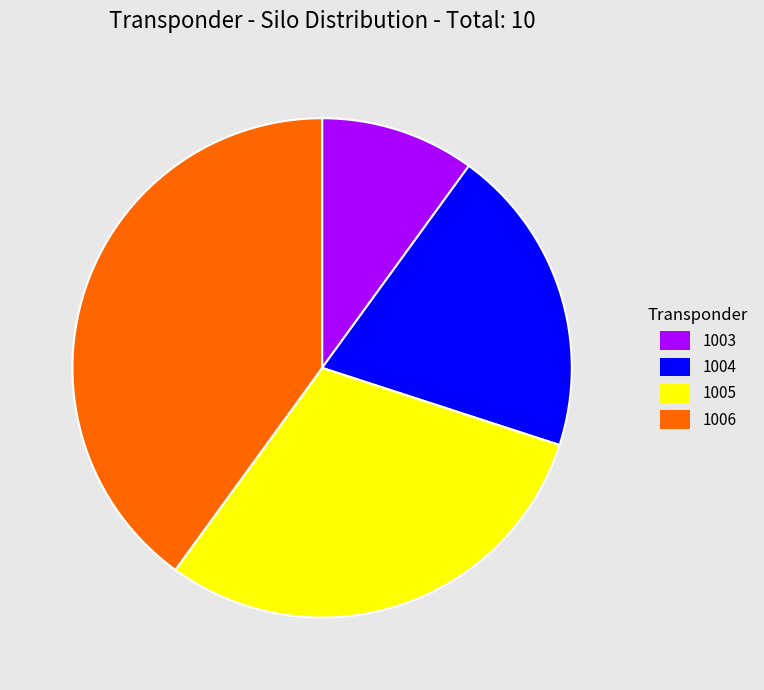

Between 1003 and 1004, which is larger?

1004